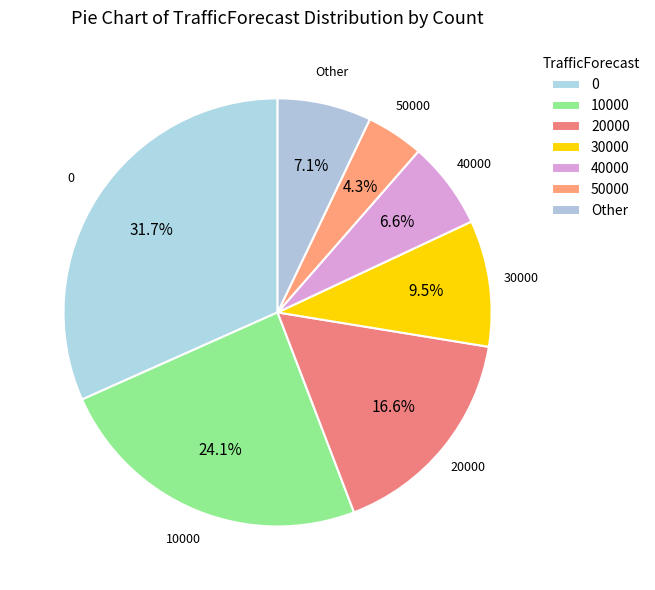

The 50000 slice represents 1% of the pie. True or false?

False